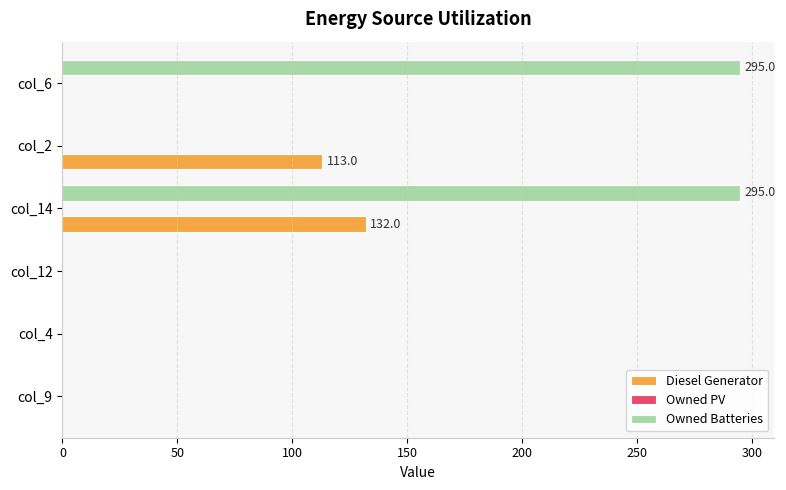

How many series are shown in this chart?

2